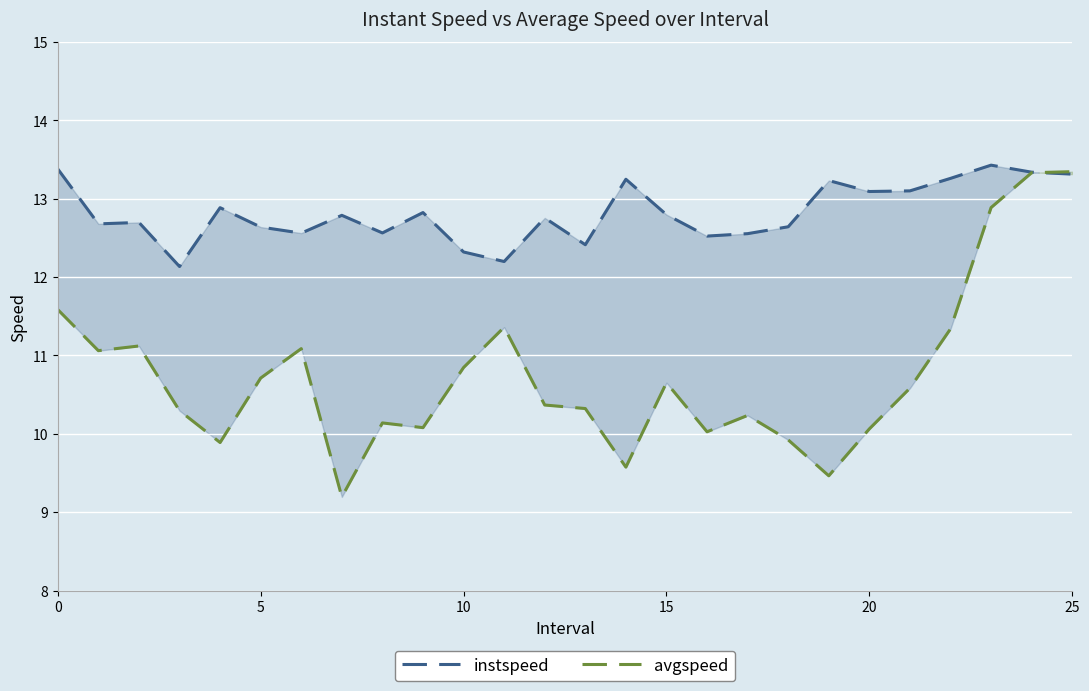

List the series in order of their overall mean, lowest first.

avgspeed, instspeed